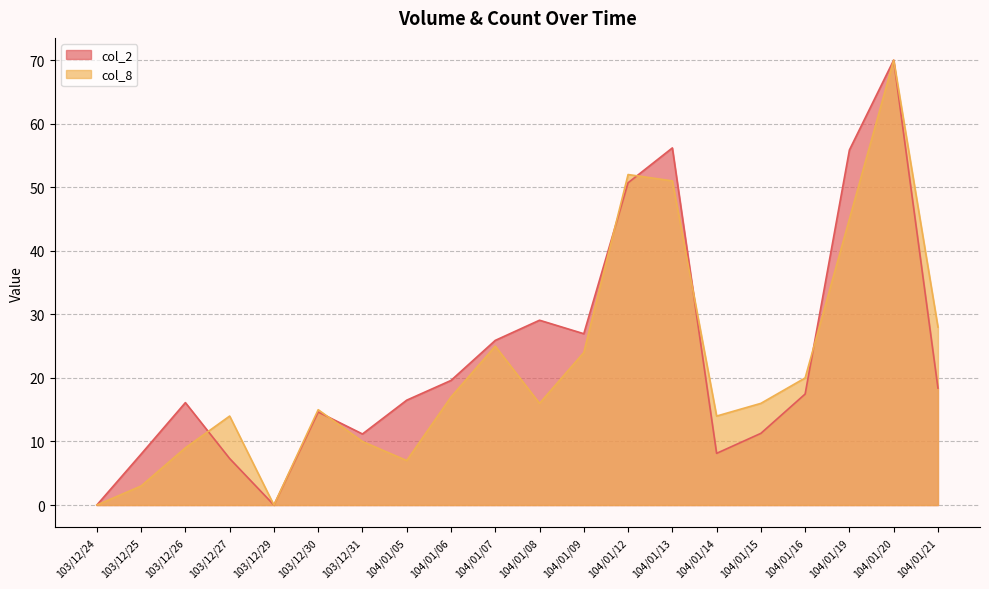

The value of col_2 at 103/12/27 is 7.3. True or false?

True